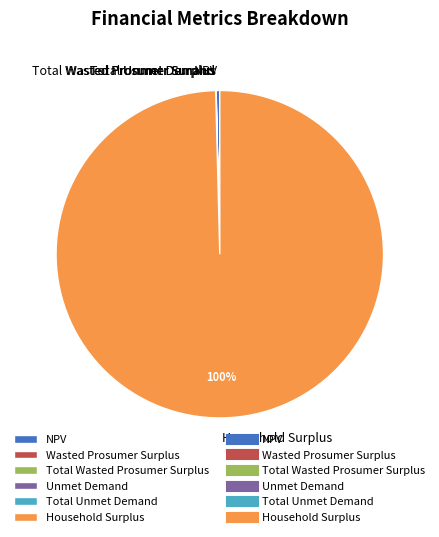

To the nearest percent, what is the difference between the largest and smallest slice percentages?

100%